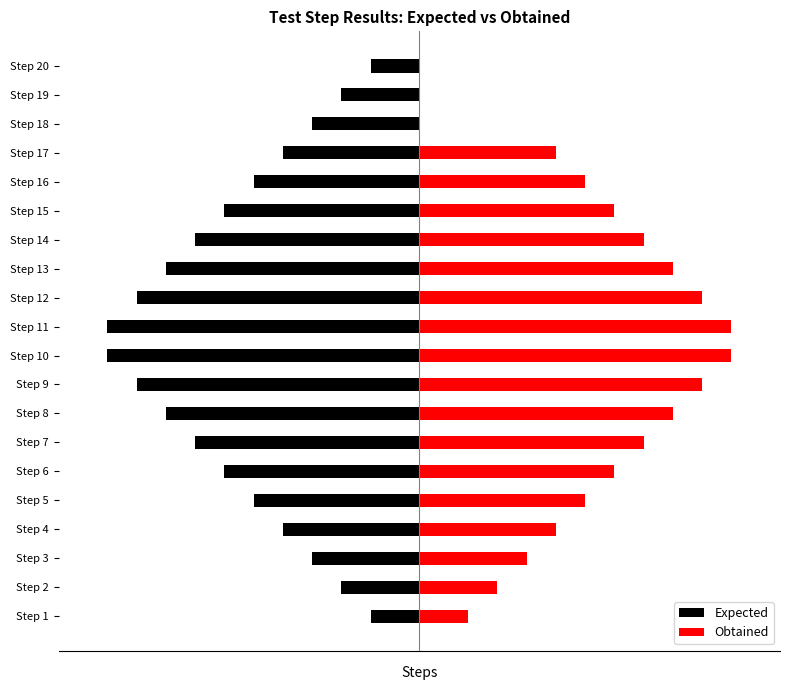

Between Step 13 and Step 15, which series saw the biggest shift?

Expected